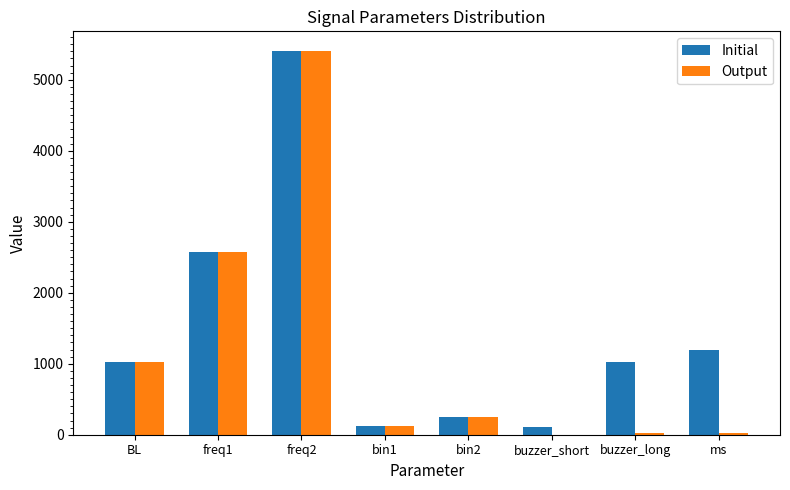

Is it true that Output equals 2.4 at buzzer_short?

True